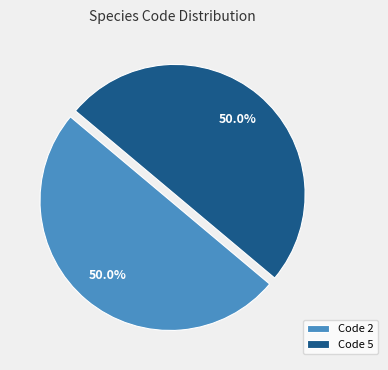

Is the sum of Code 2 and Code 5 greater than half?

Yes